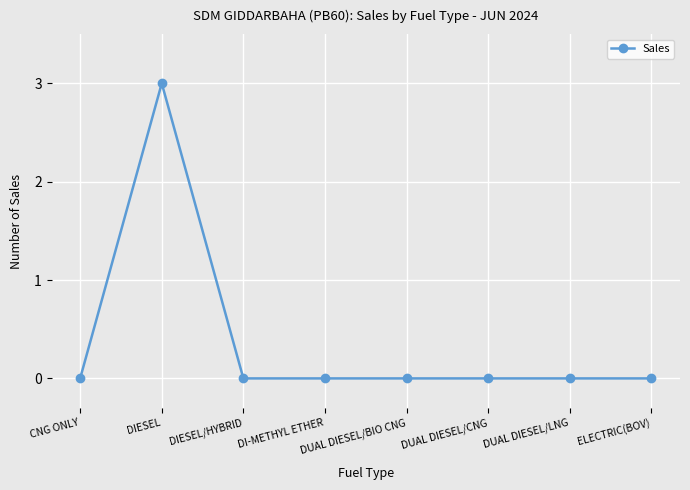

How many lines are shown in the chart?

1